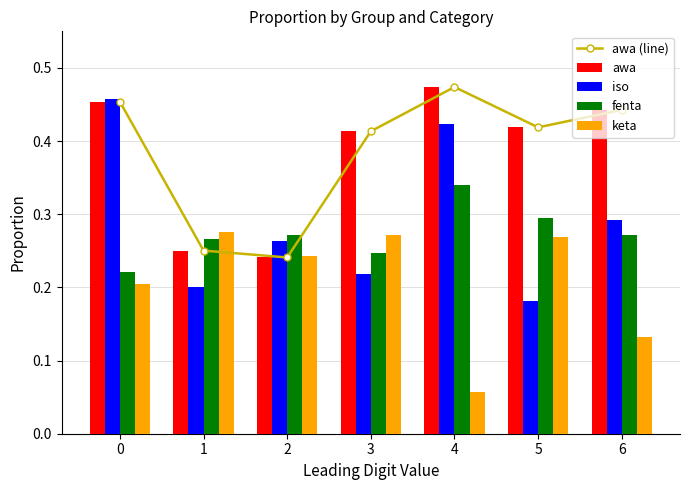

Reading left to right, list all the values displayed in this chart.

awa (line): 0.5	0.3	0.2	0.4	0.5	0.4	0.4
awa: 0.5	0.3	0.2	0.4	0.5	0.4	0.4
iso: 0.5	0.2	0.3	0.2	0.4	0.2	0.3
fenta: 0.2	0.3	0.3	0.2	0.3	0.3	0.3
keta: 0.2	0.3	0.2	0.3	0.1	0.3	0.1